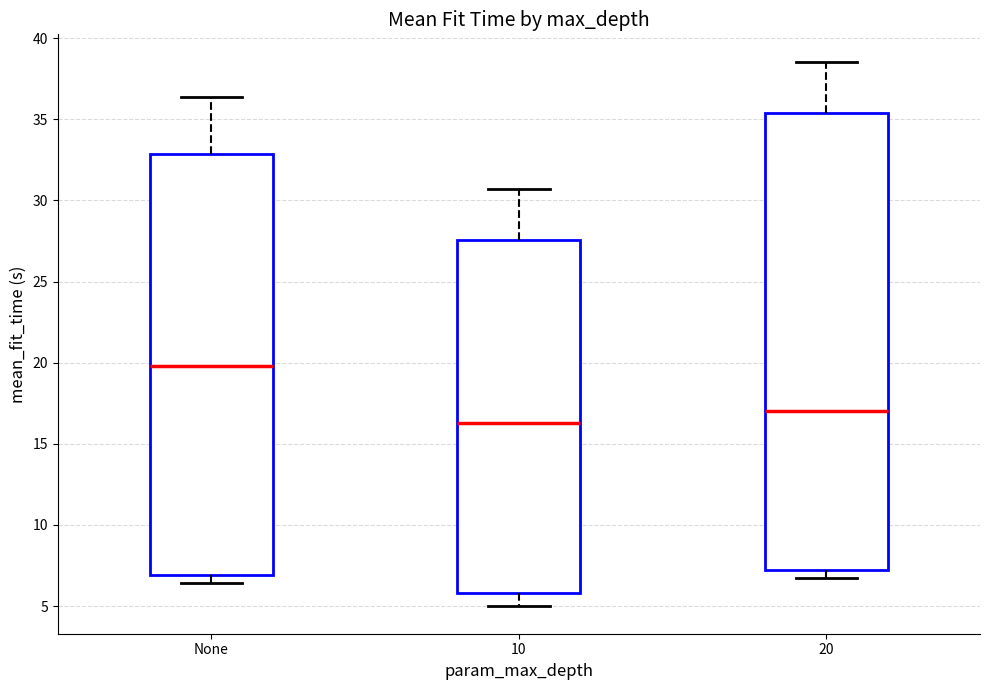

Where does the median line of the box for 10 sit on the y-axis? The values are not printed on the chart, so give them approximately, as read against the axis.

16.5